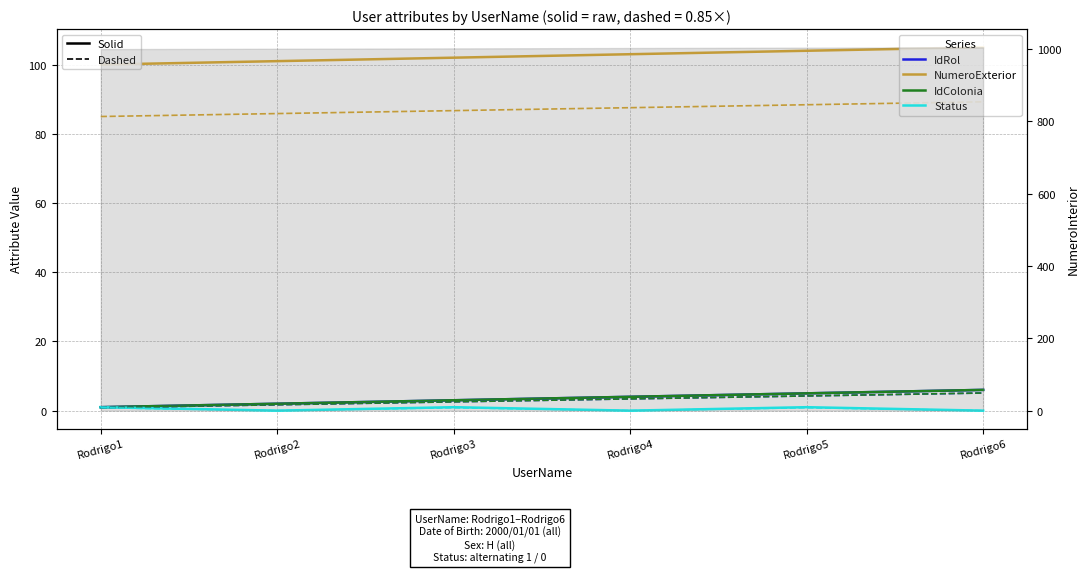

Rank the categories by IdColonia value from lowest to highest.

Rodrigo1, Rodrigo2, Rodrigo3, Rodrigo4, Rodrigo5, Rodrigo6